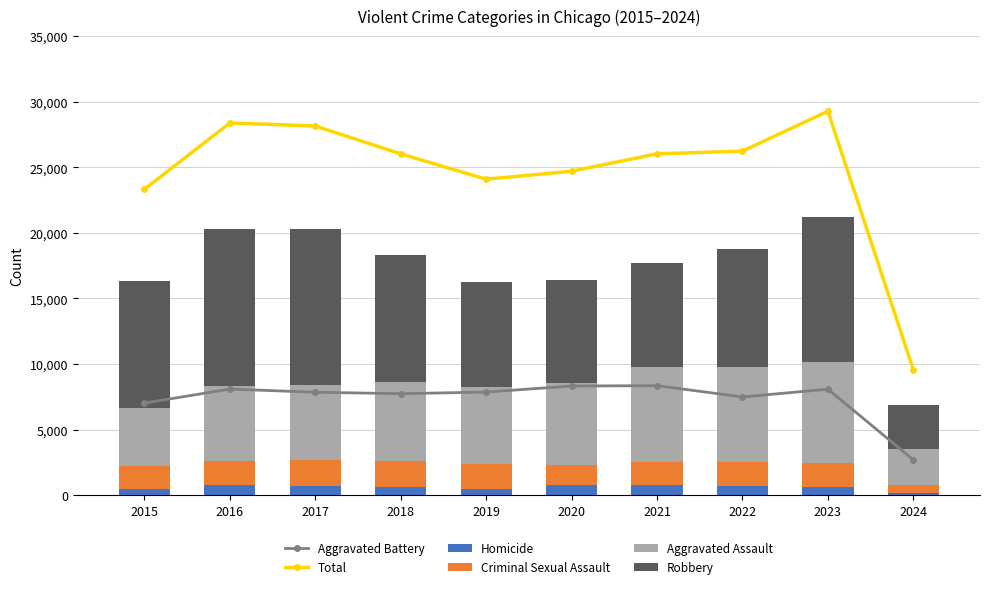

What is the sum of the Total values at 2017 and 2018?

54196